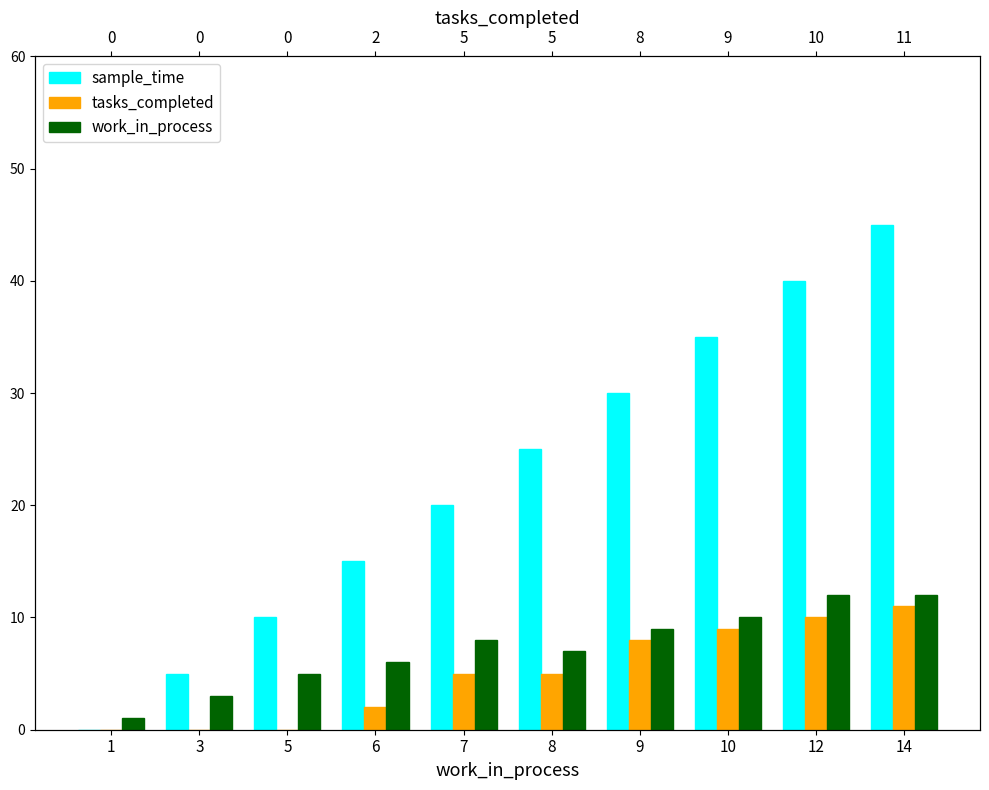

Which has a higher value, 9 or 8?

9